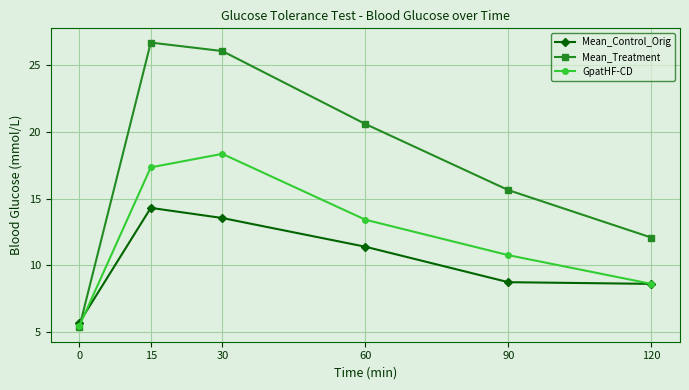

What is the total value across all series at 120?

29.3